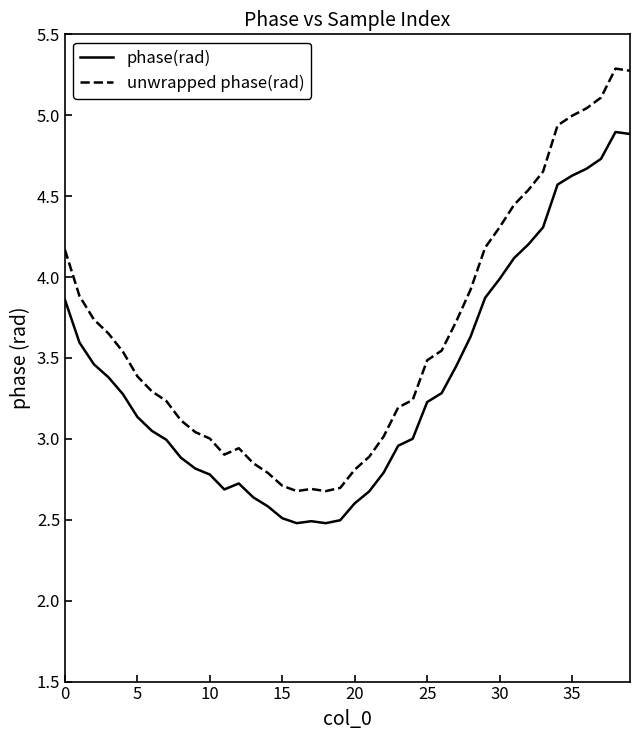

Which series has the largest range (max minus min)?

unwrapped phase(rad)